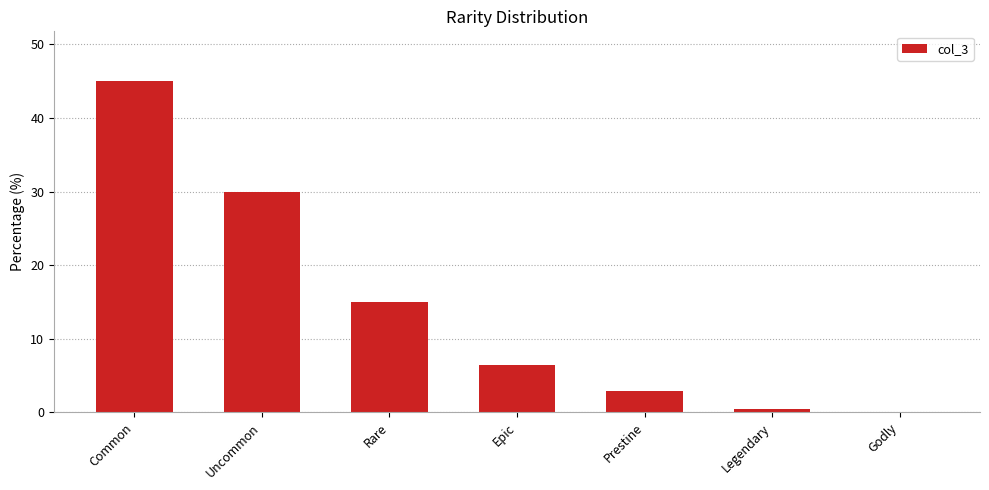

What is the maximum value shown in the chart?

45.0